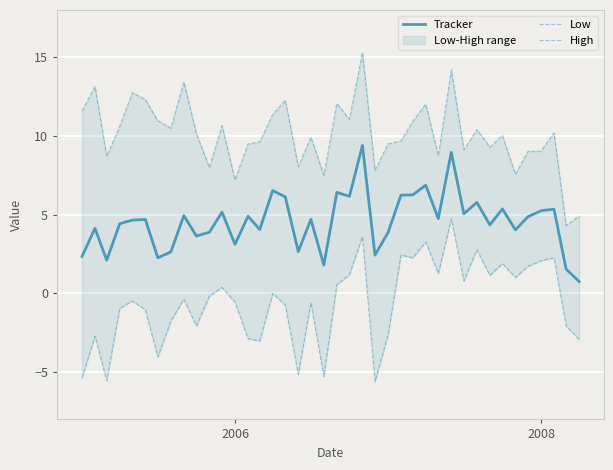

Is it true that Tracker equals 1.2 at 2006?

False